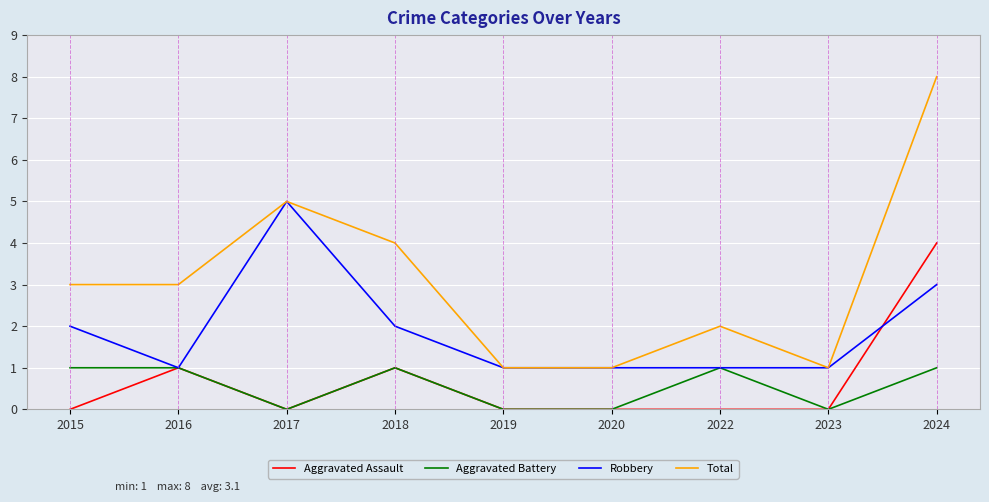

At how many categories does at least one series exceed 6?

1